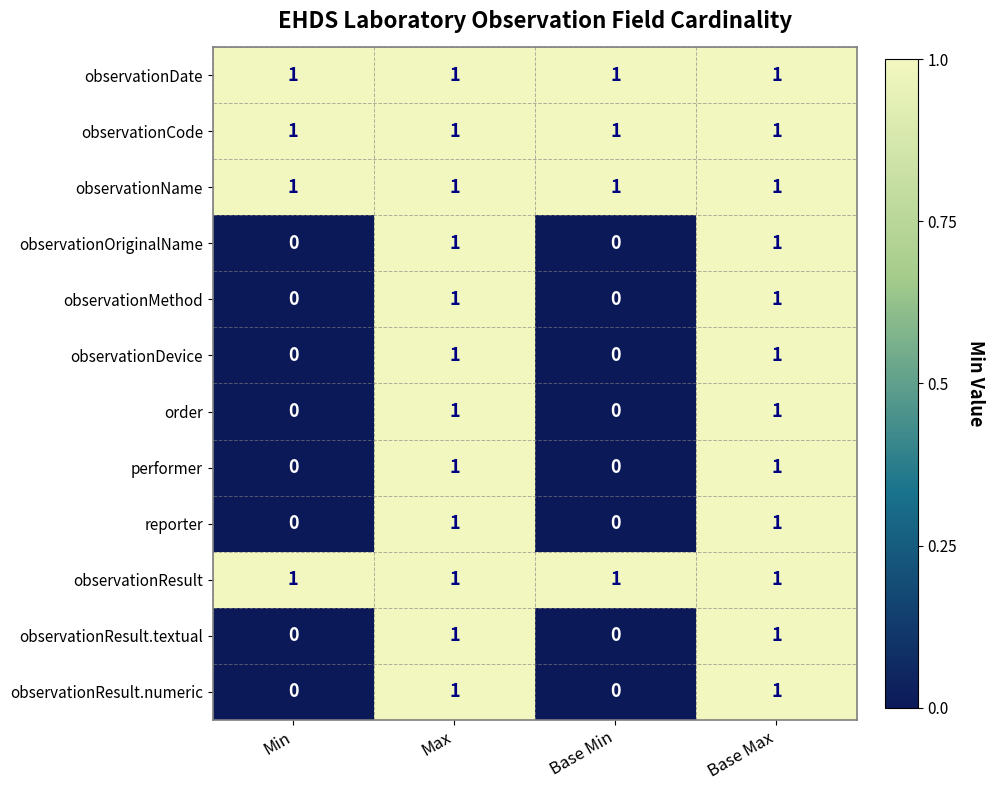

Count the order values in the range 0 to 1.

4